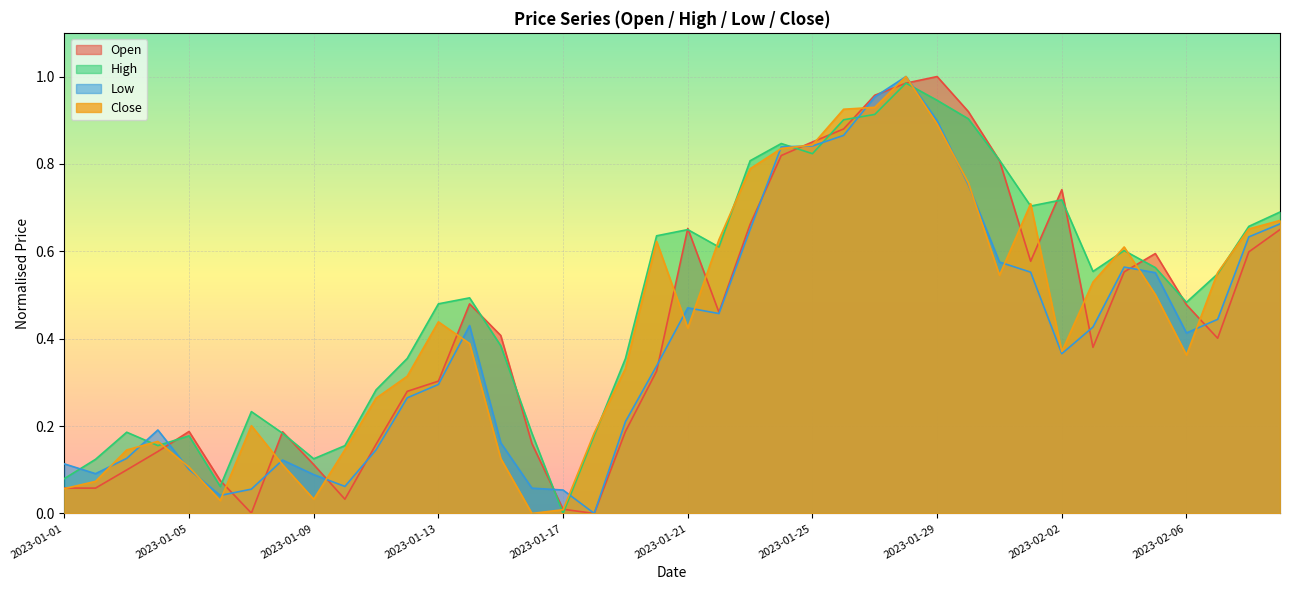

Is the value of Low at 2023-02-08 greater than the value of High at 2023-01-18?

Yes